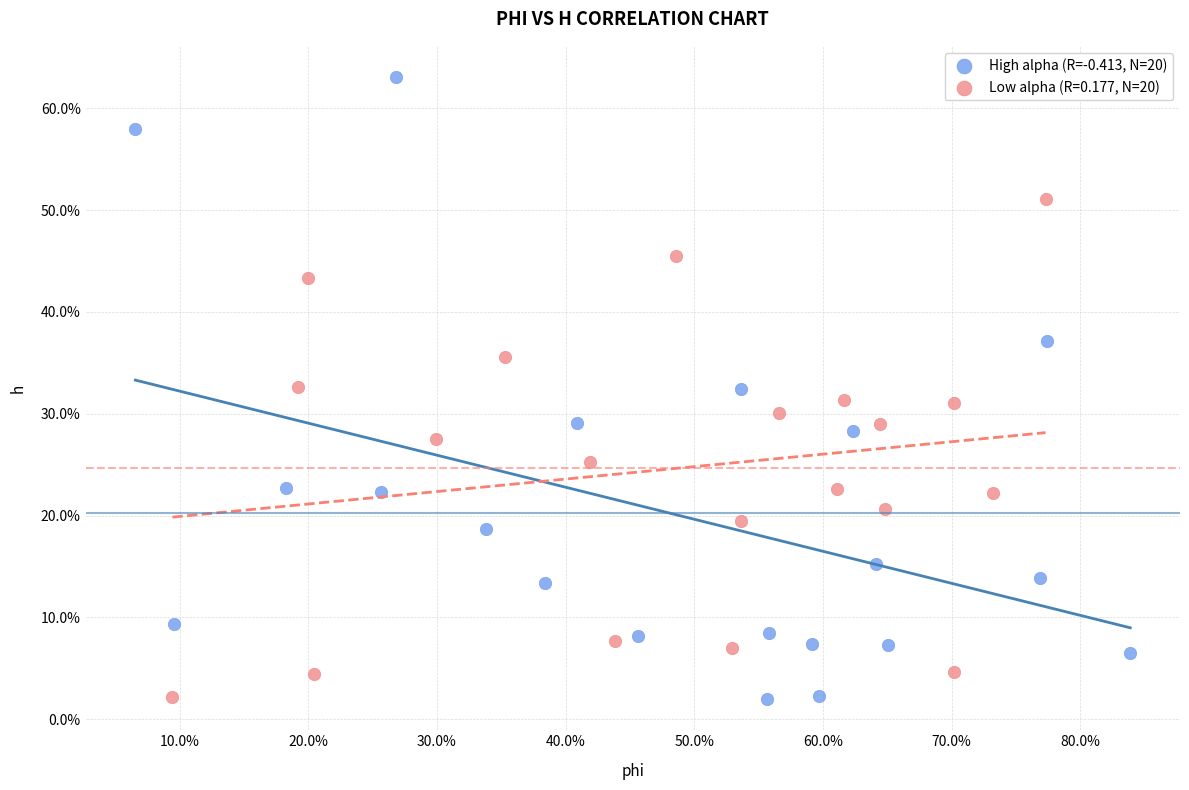

What are all the series names shown in the legend?

High alpha (R=-0.413, N=20), Low alpha (R=0.177, N=20)